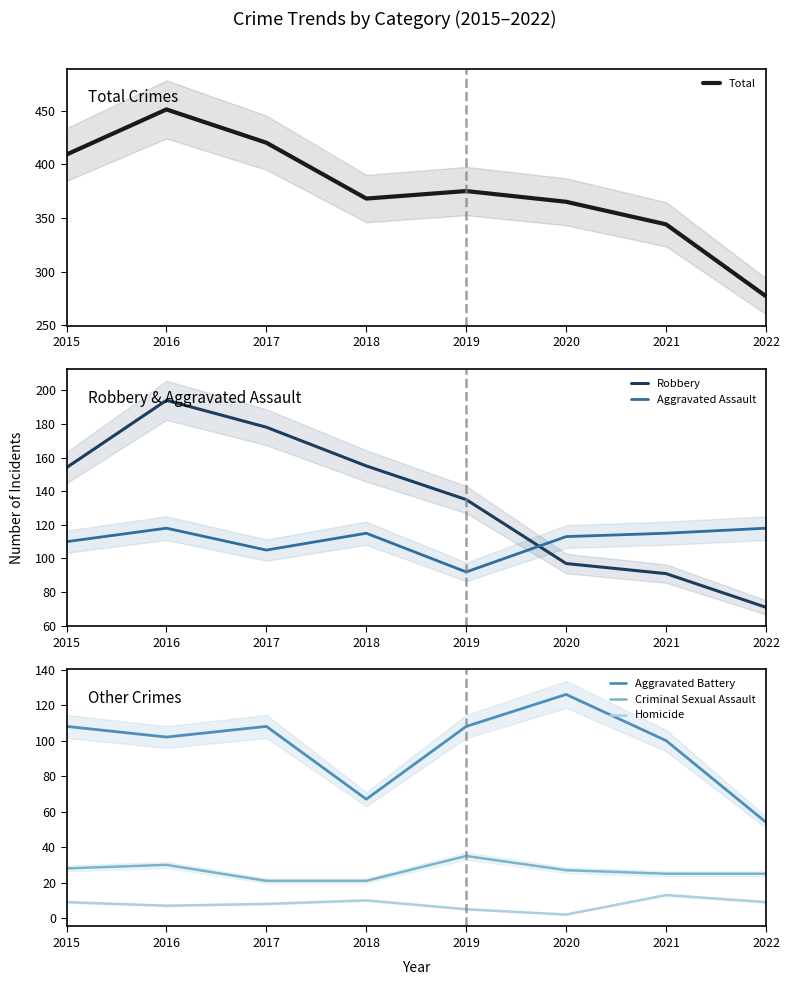

What is the difference between the maximum and minimum values in the Total series?

174